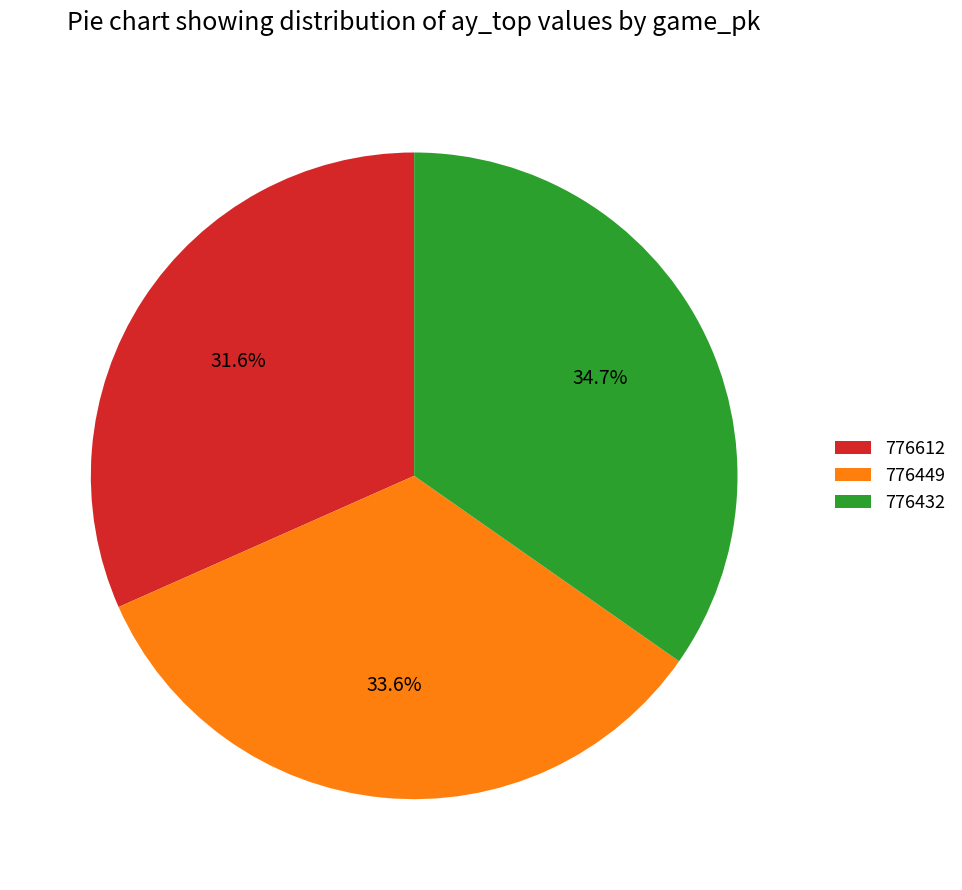

How many segments does this pie chart have?

3